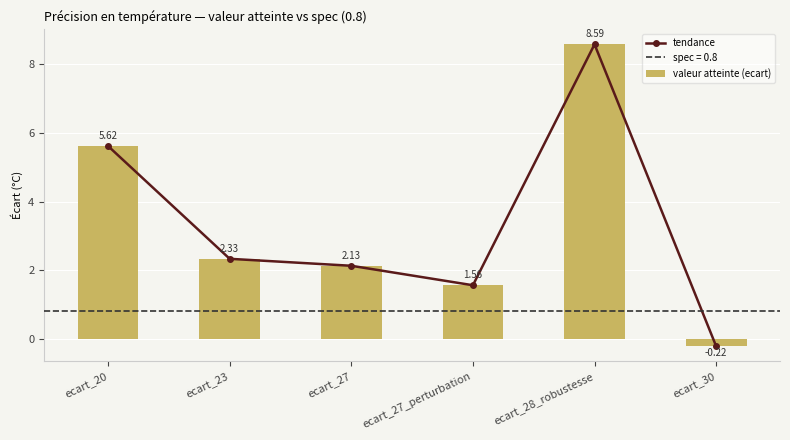

Reading left to right, transcribe all the data shown in this chart.

tendance: 5.6	2.3	2.1	1.6	8.6	-0.2
valeur atteinte (ecart): 5.6	2.3	2.1	1.6	8.6	-0.2